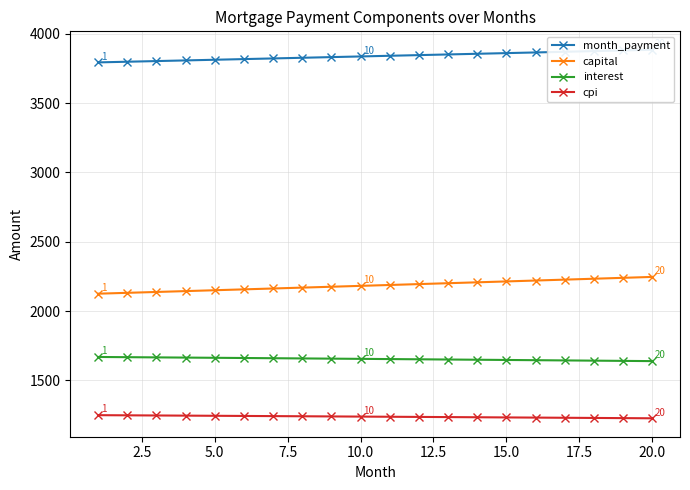

How many data points in month_payment are above 3841?

10